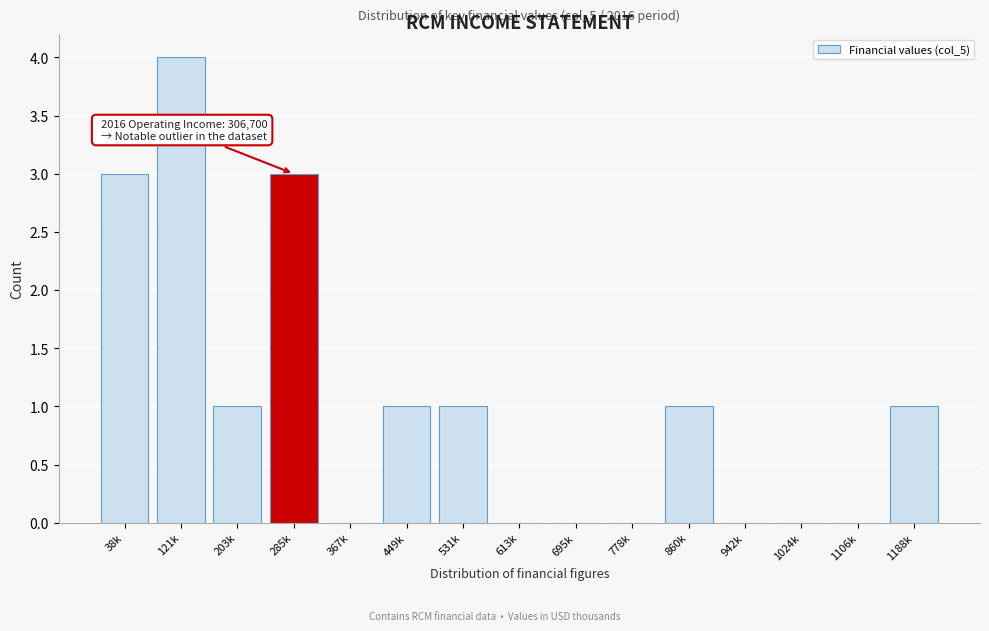

Reading left to right, transcribe all the data shown in this chart.

38k=3	121k=4	203k=1	285k=3	367k=0	449k=1	531k=1	613k=0	695k=0	778k=0	860k=1	942k=0	1024k=0	1106k=0	1188k=1